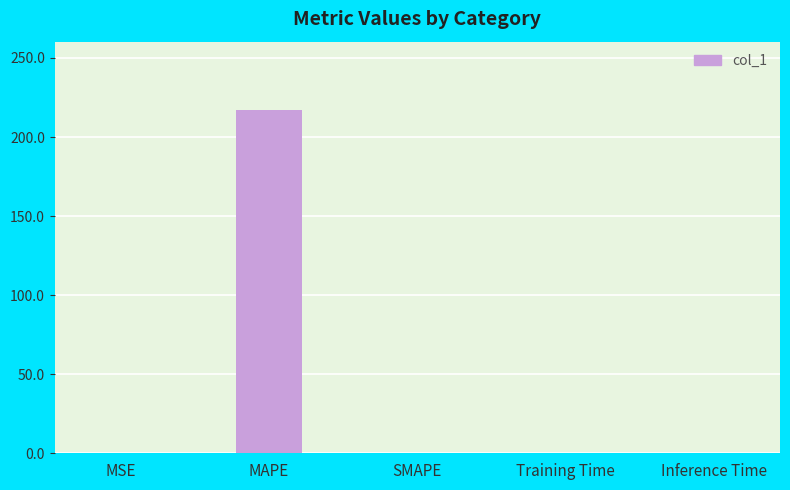

What is the difference between the values at MSE and MAPE?

216.9